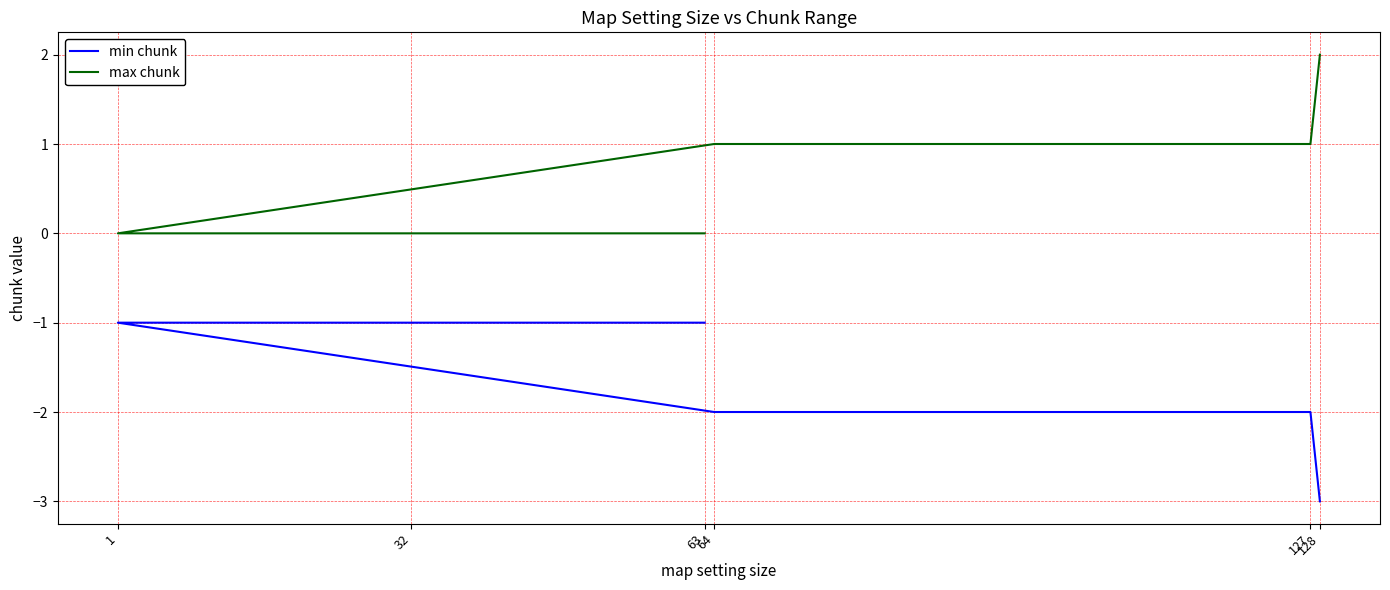

At 127, list the series in order from largest to smallest.

max chunk, min chunk